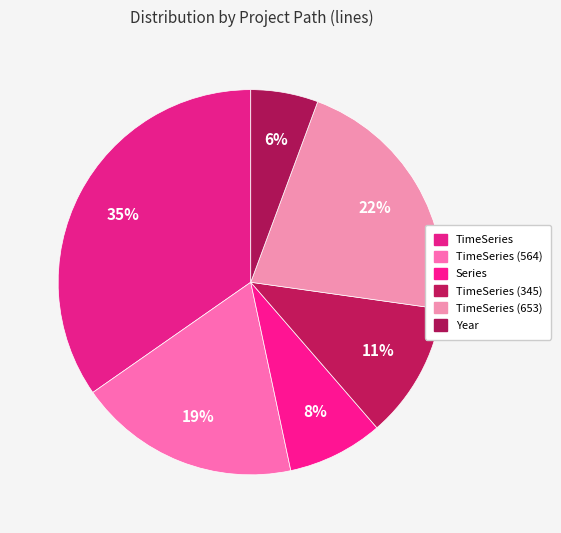

What is the smallest slice in the pie chart?

org.jfree.data.time.Year